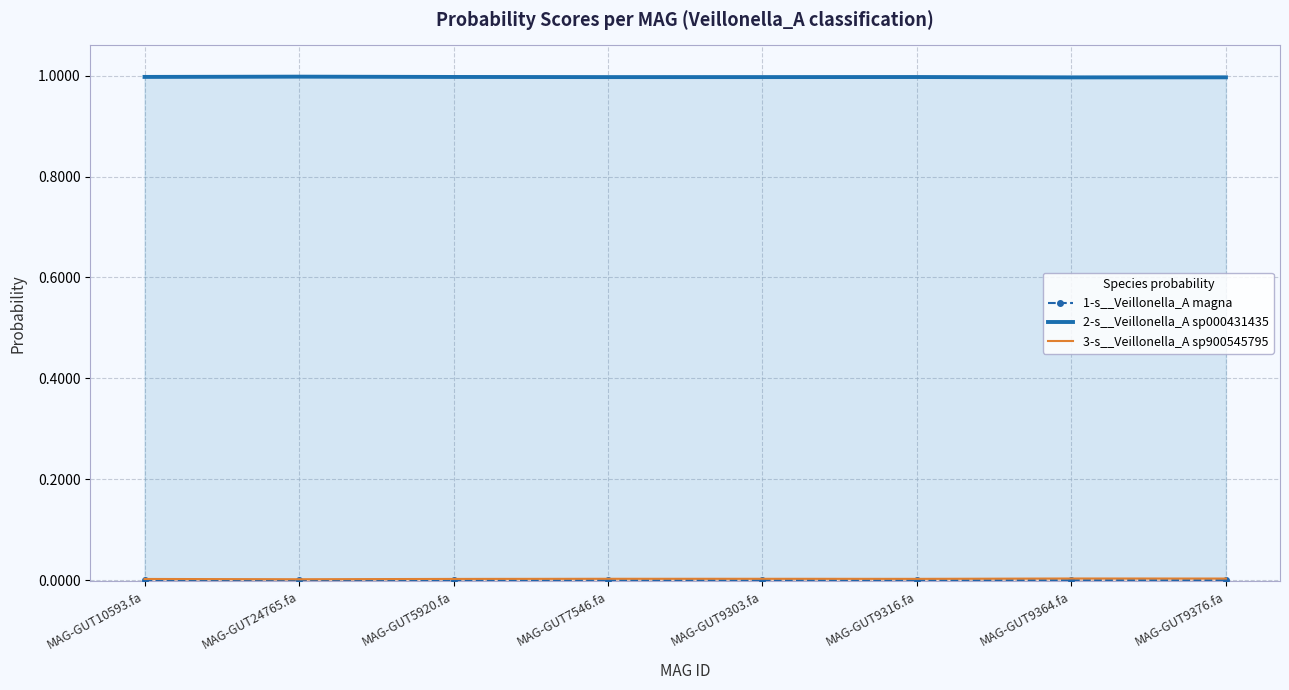

True or false: 3-s__Veillonella_A sp900545795 and 2-s__Veillonella_A sp000431435 cross at least once.

False